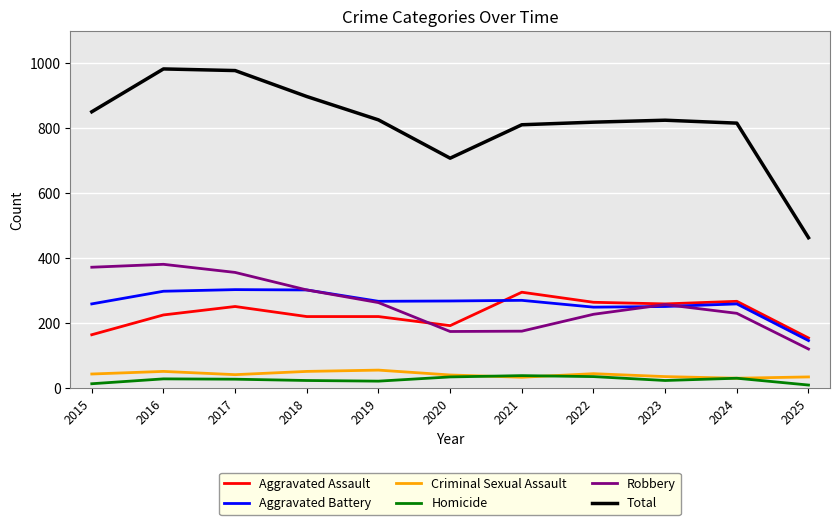

Read the Homicide value at 2023, to the nearest 10.

20